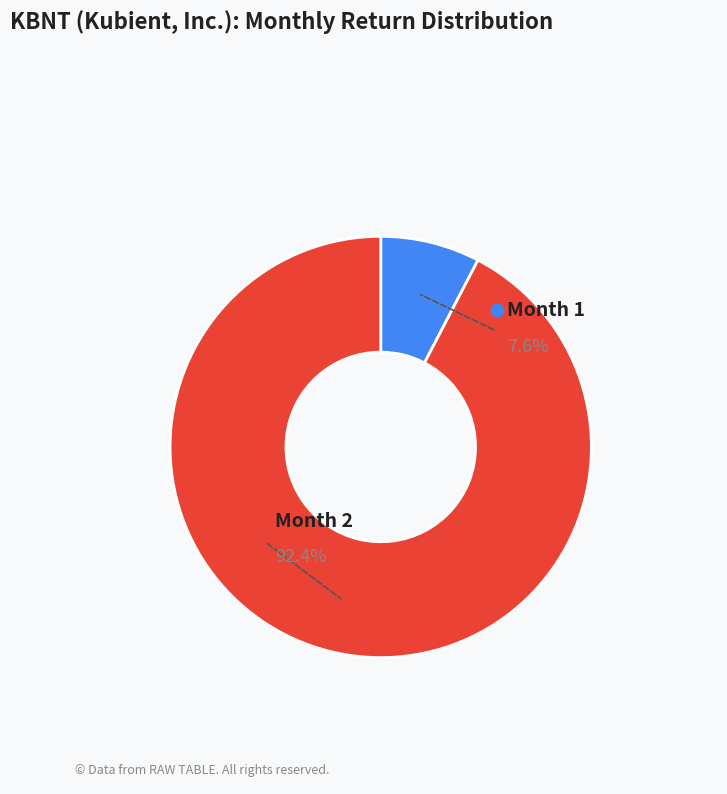

To the nearest percent, what portion does Month 2 represent?

92%